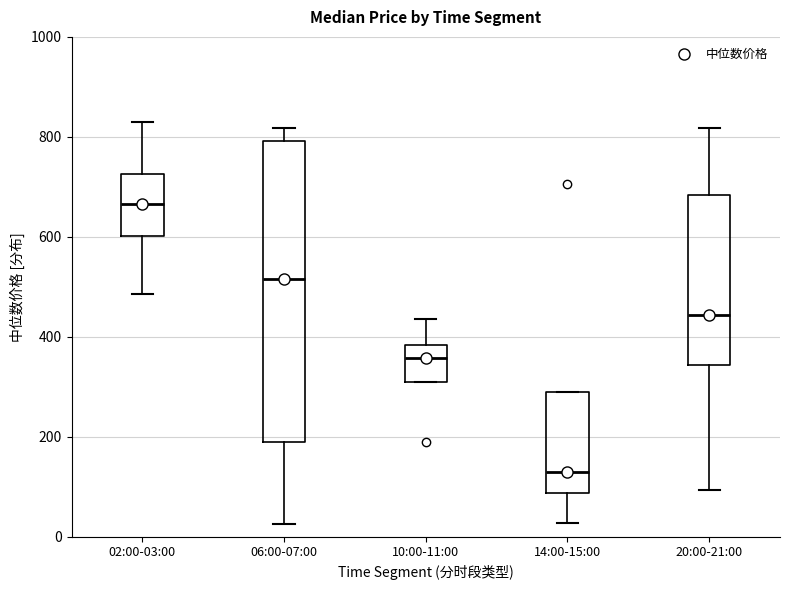

Comparing the boxes themselves (not the whiskers), which one is the tallest?

06:00-07:00